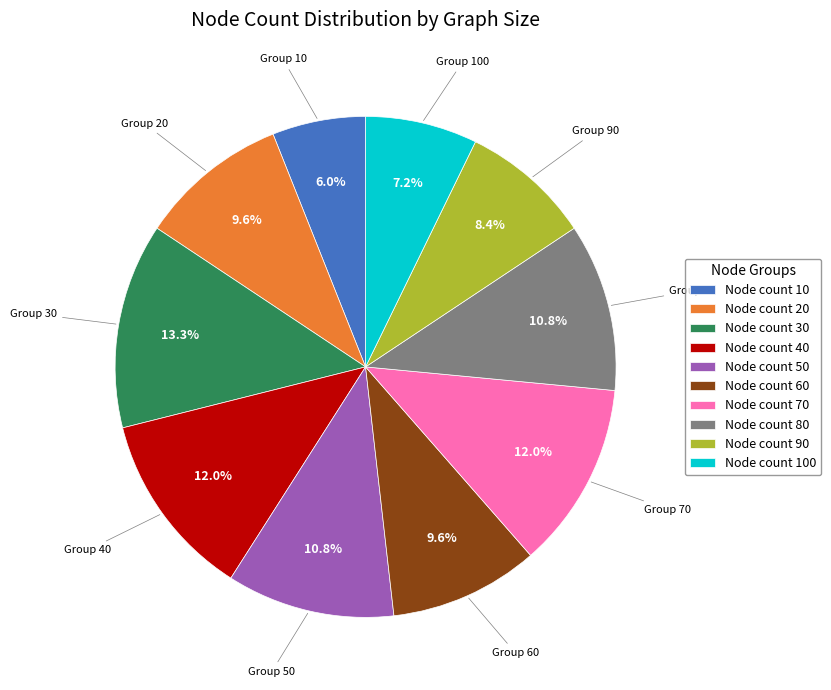

Which slice is the smallest?

Node count 10